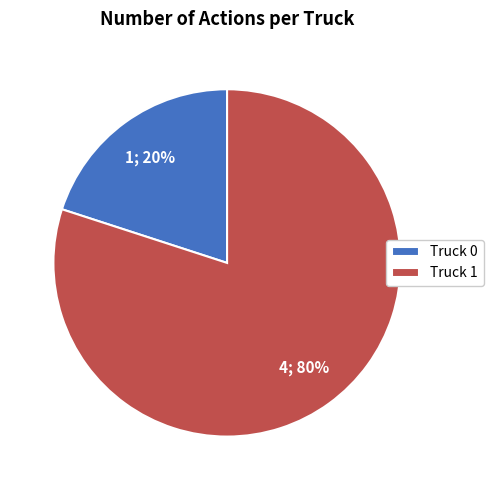

The Truck 0 slice represents 12% of the pie. True or false?

False